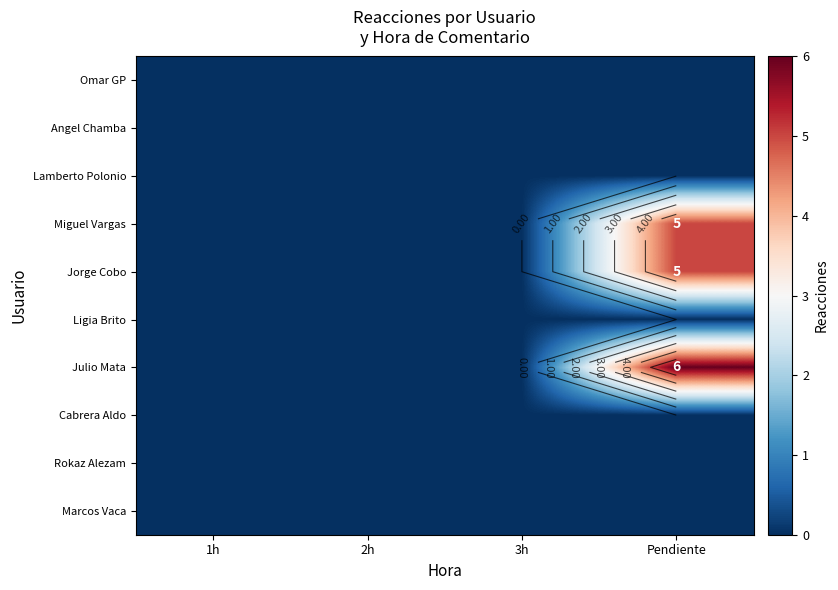

Which series has the largest total across all categories?

Julio Mata